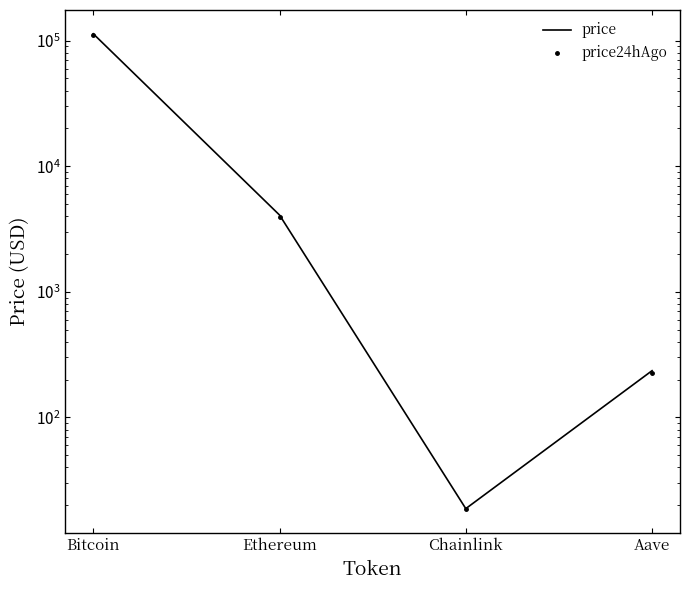

What is the value of the price point at the 2nd from the left?

4087.4